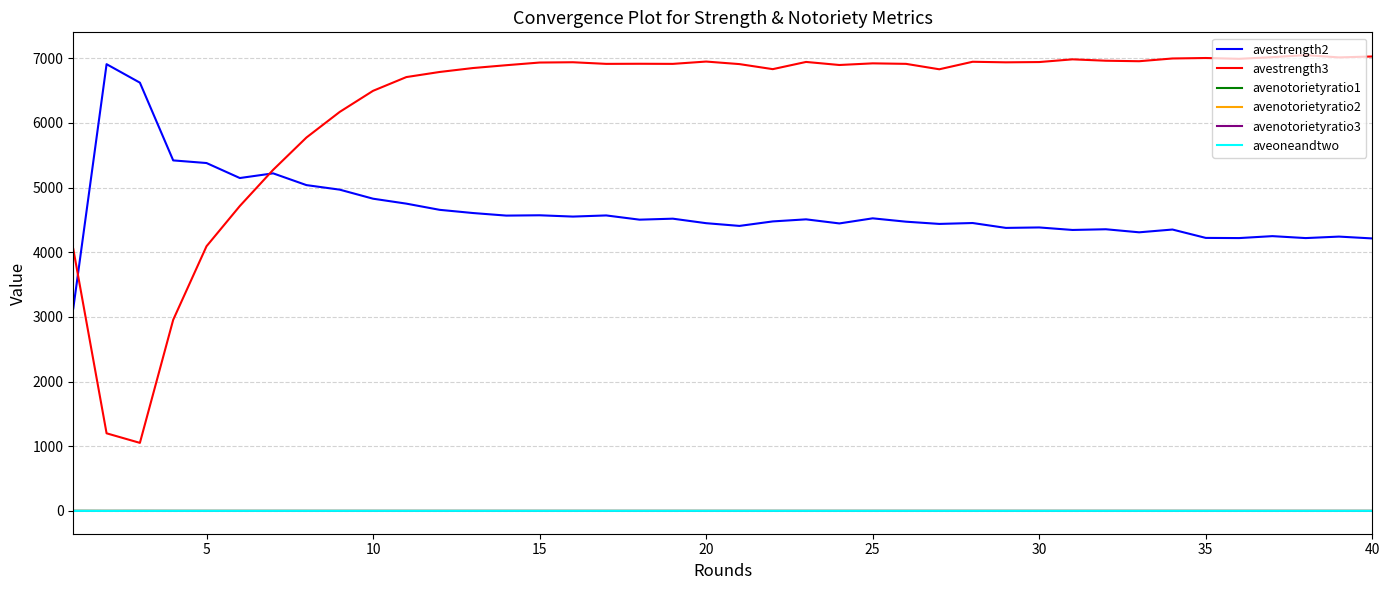

What is the greatest value displayed?

7046.9